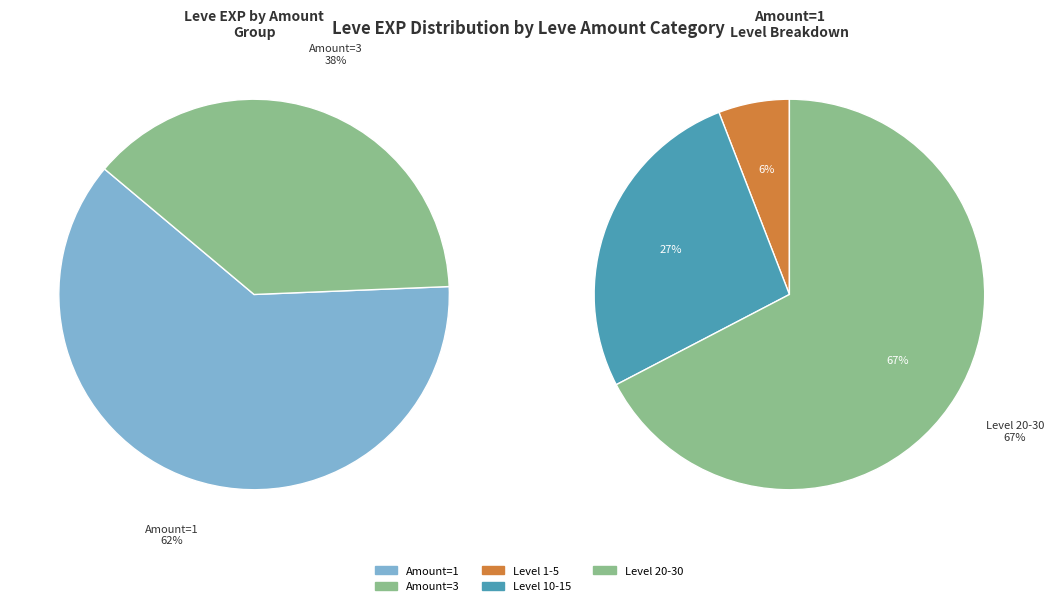

Is it true that 11 is 11% of the pie?

False